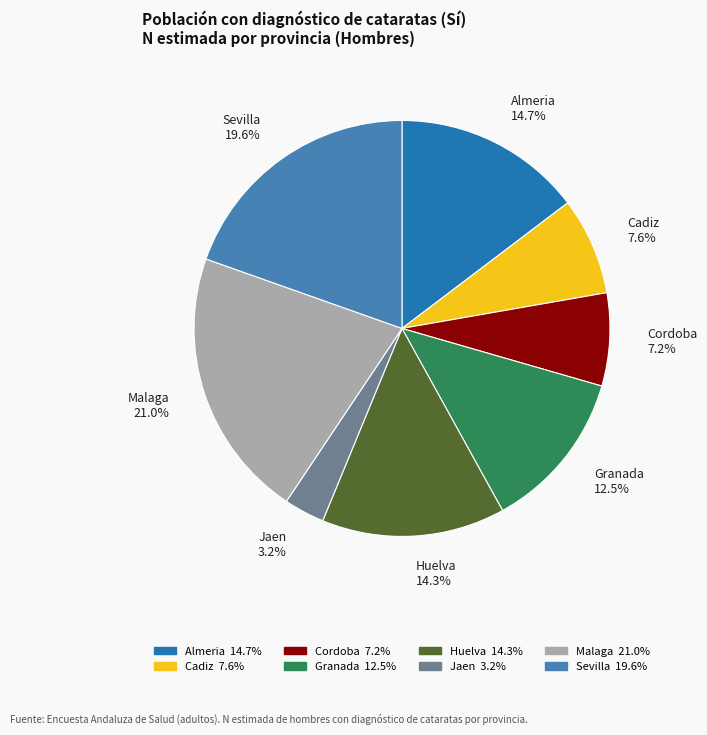

How many segments does this pie chart have?

8